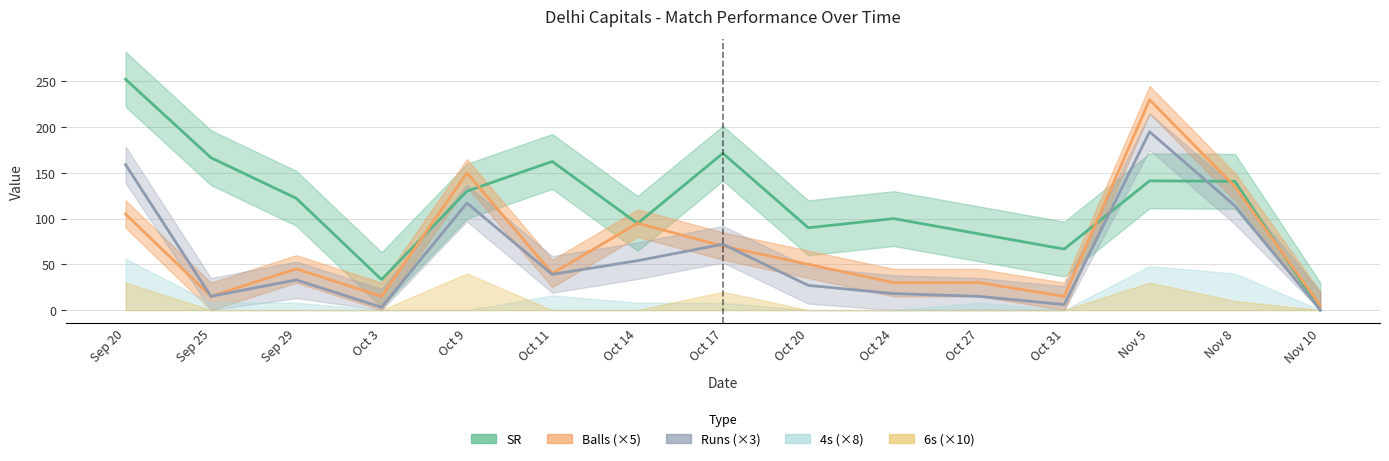

The value of Balls at Nov 5 is 230.0. True or false?

True